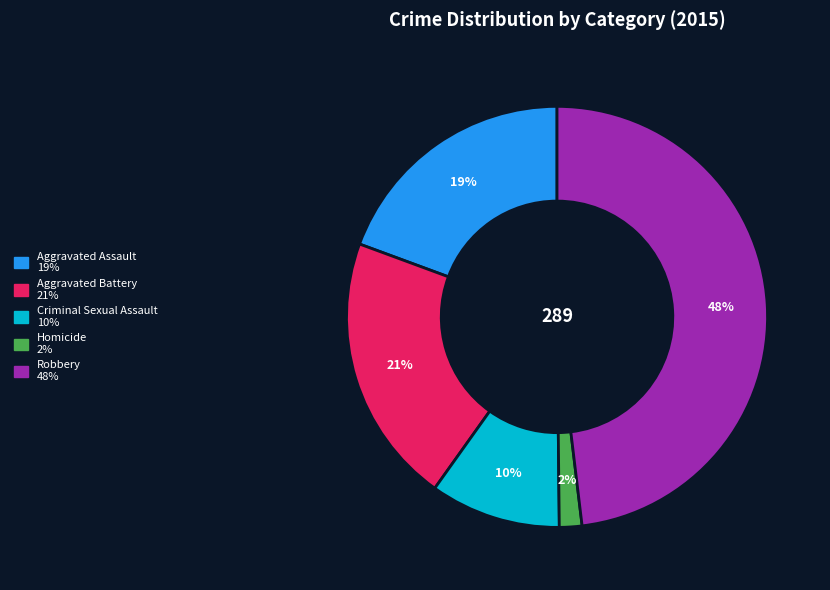

How many segments does this pie chart have?

5